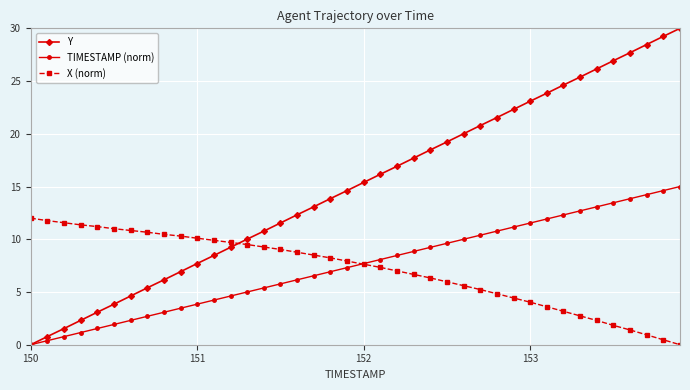

True or false: Y has more than 0 points higher than both neighbors.

False